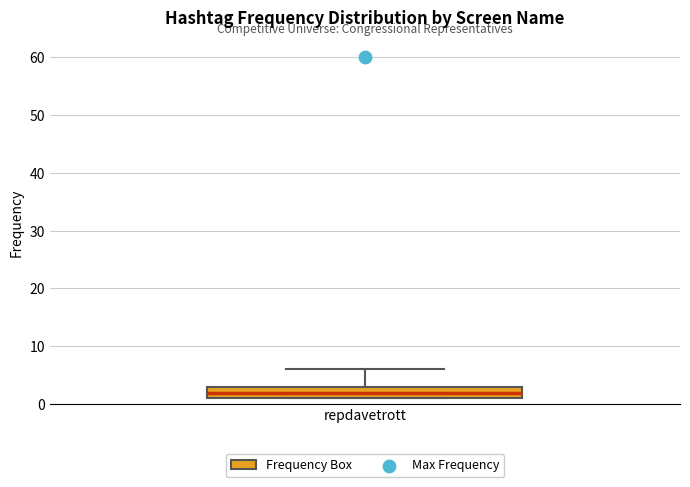

Transcribe this box plot: give where the median line is, the range the box spans, and where the two whiskers end, as read against the y-axis. The values are not printed on the chart, so give them approximately, as read against the axis.

median 2, box 1 to 3, whiskers 1 to 6